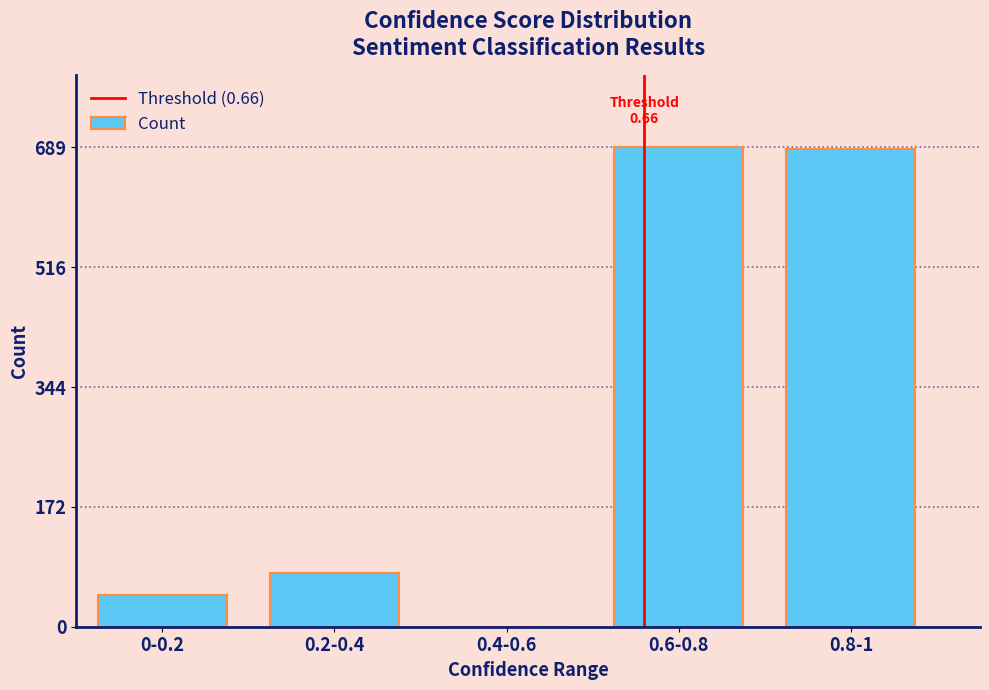

At which label is the value closest to 344?

0.2-0.4